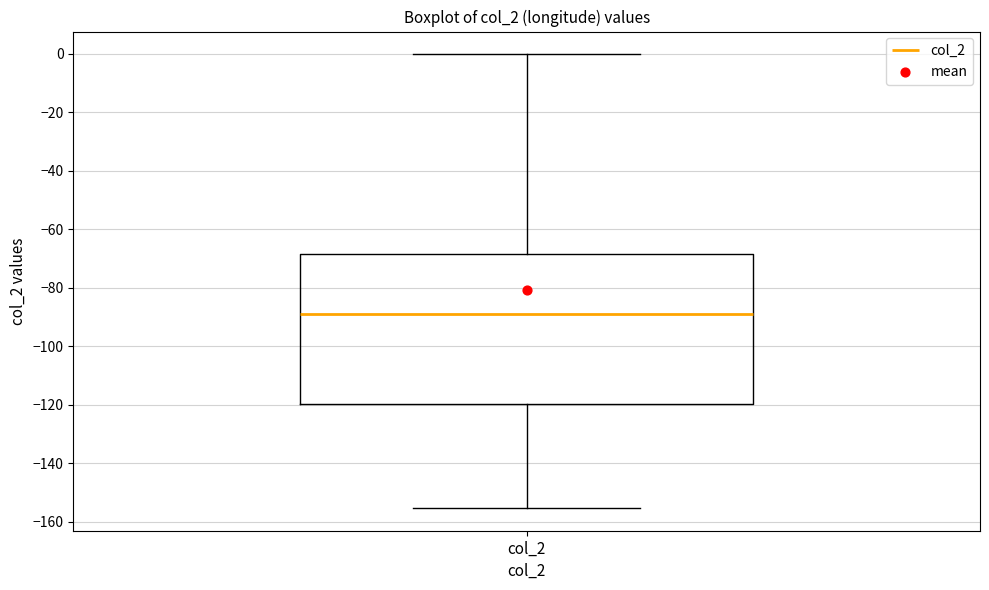

Read this box plot against the y-axis: the position of the median line, the range covered by the box, and the ends of both whiskers. The values are not printed on the chart, so give them approximately, as read against the axis.

median -90, box -120 to -68, whiskers -156 to 0